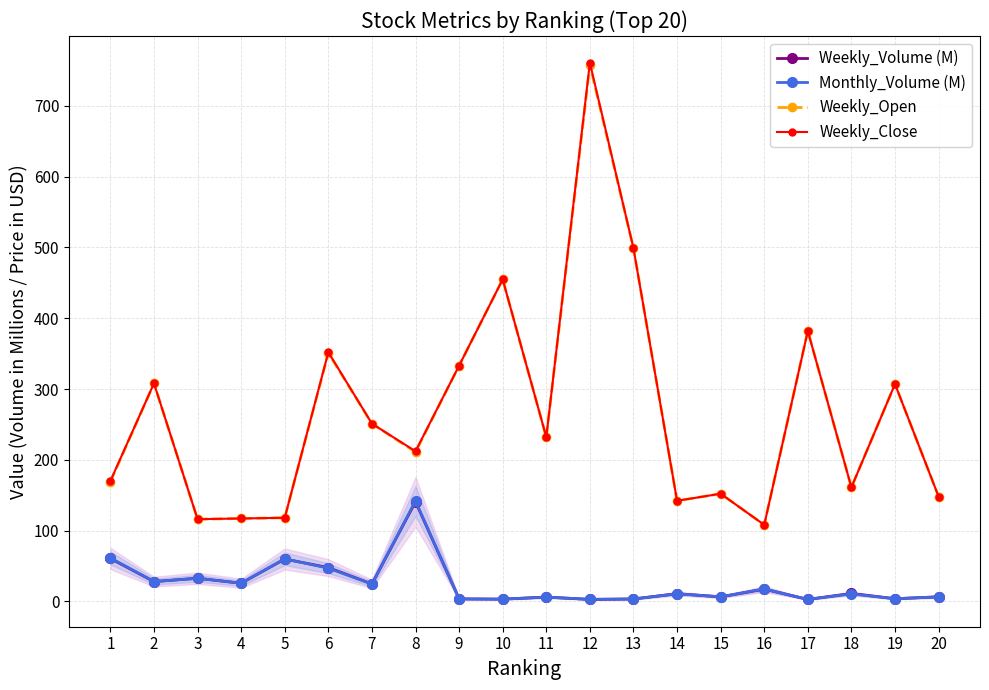

True or false: Weekly_Close and Weekly_Open intersect in this chart.

False